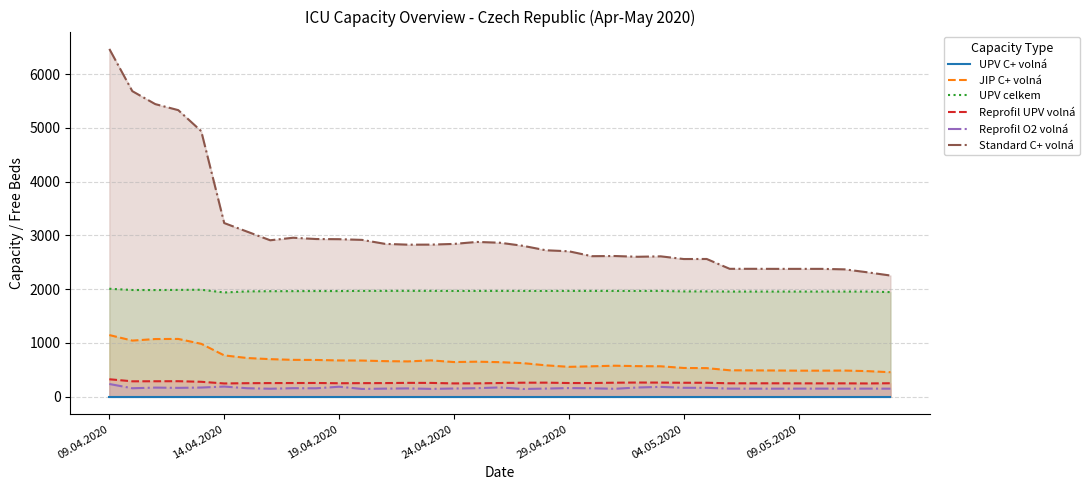

What is the maximum value for Reprofil UPV volná?

325